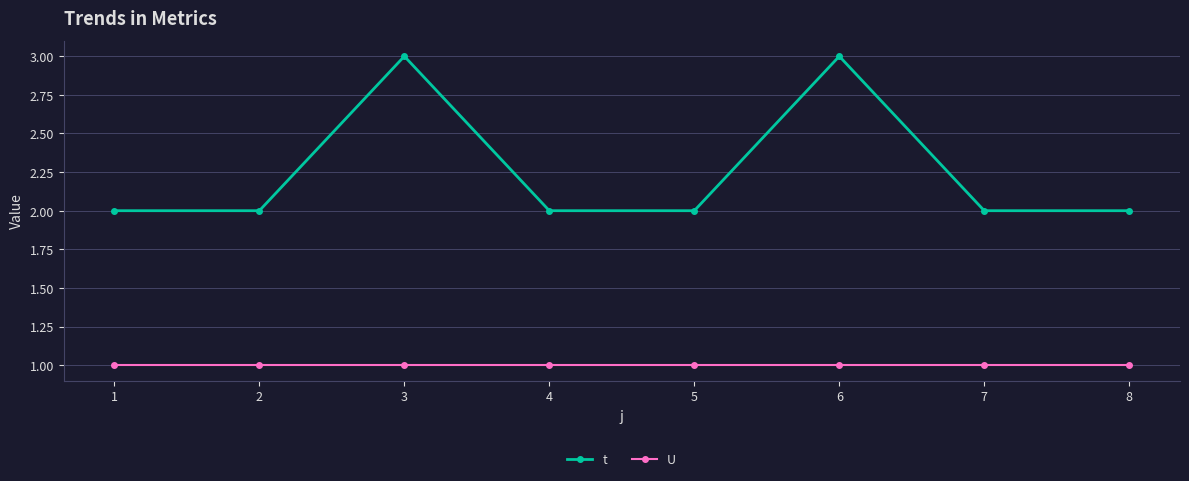

How many series are shown in this chart?

2